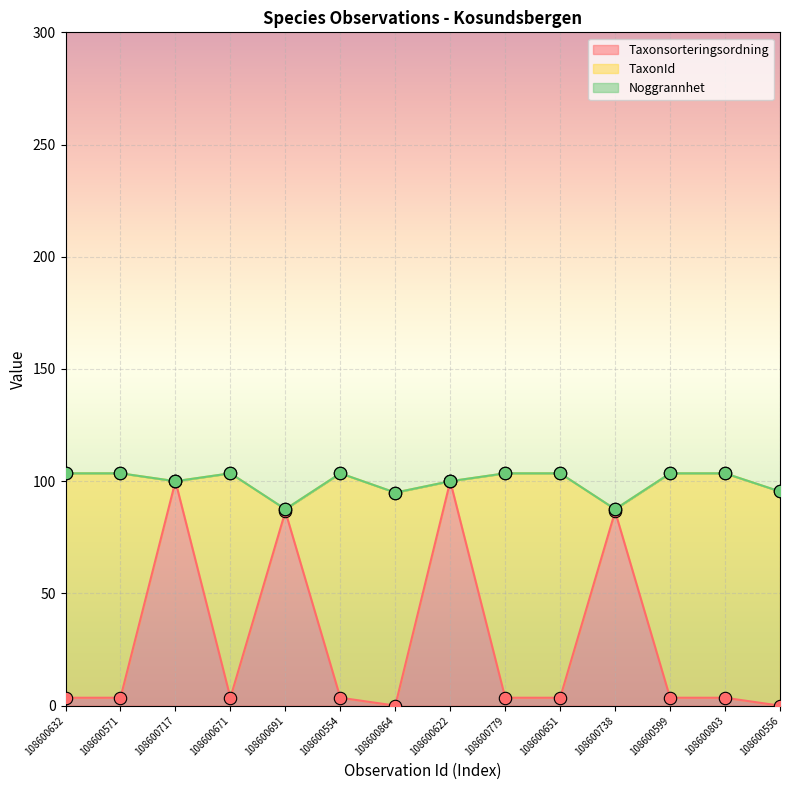

Which series reaches the minimum Y coordinate?

Taxonsorteringsordning